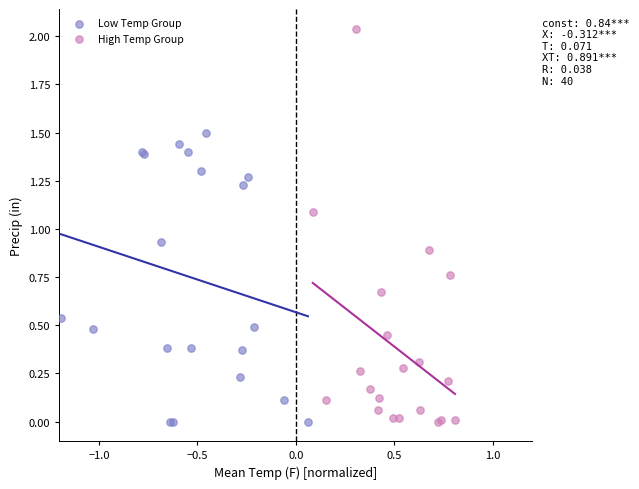

Which series has the widest spread of Y values?

High Temp Group